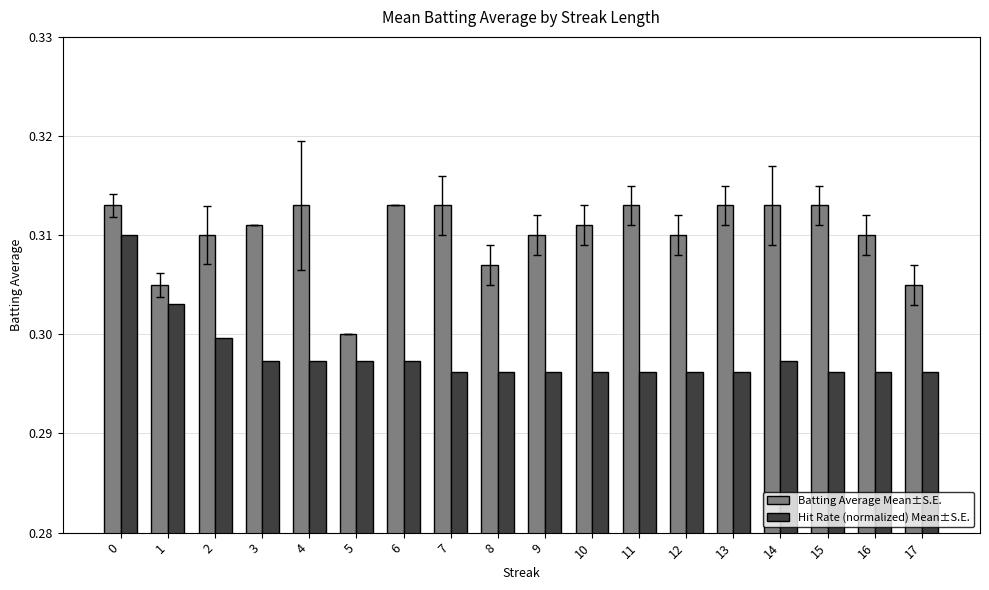

Rank the series by their average value, from highest to lowest.

Batting Average Mean±S.E., Hit Rate (normalized) Mean±S.E.